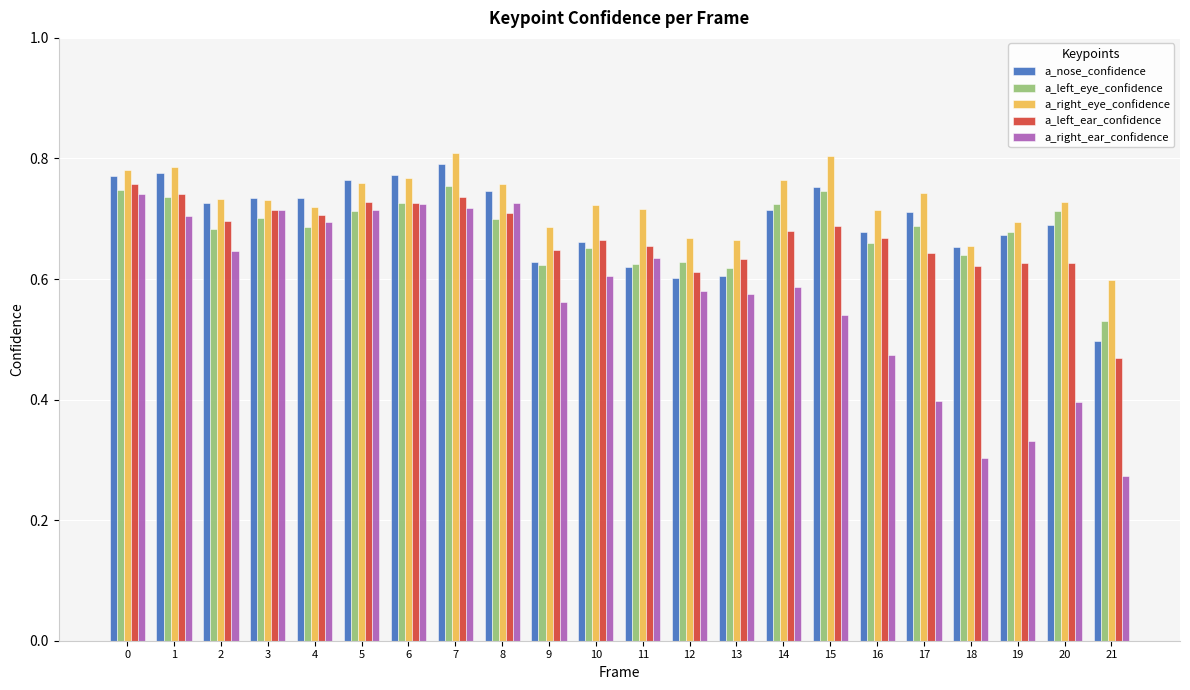

Which label corresponds to the smallest value in the chart?

21